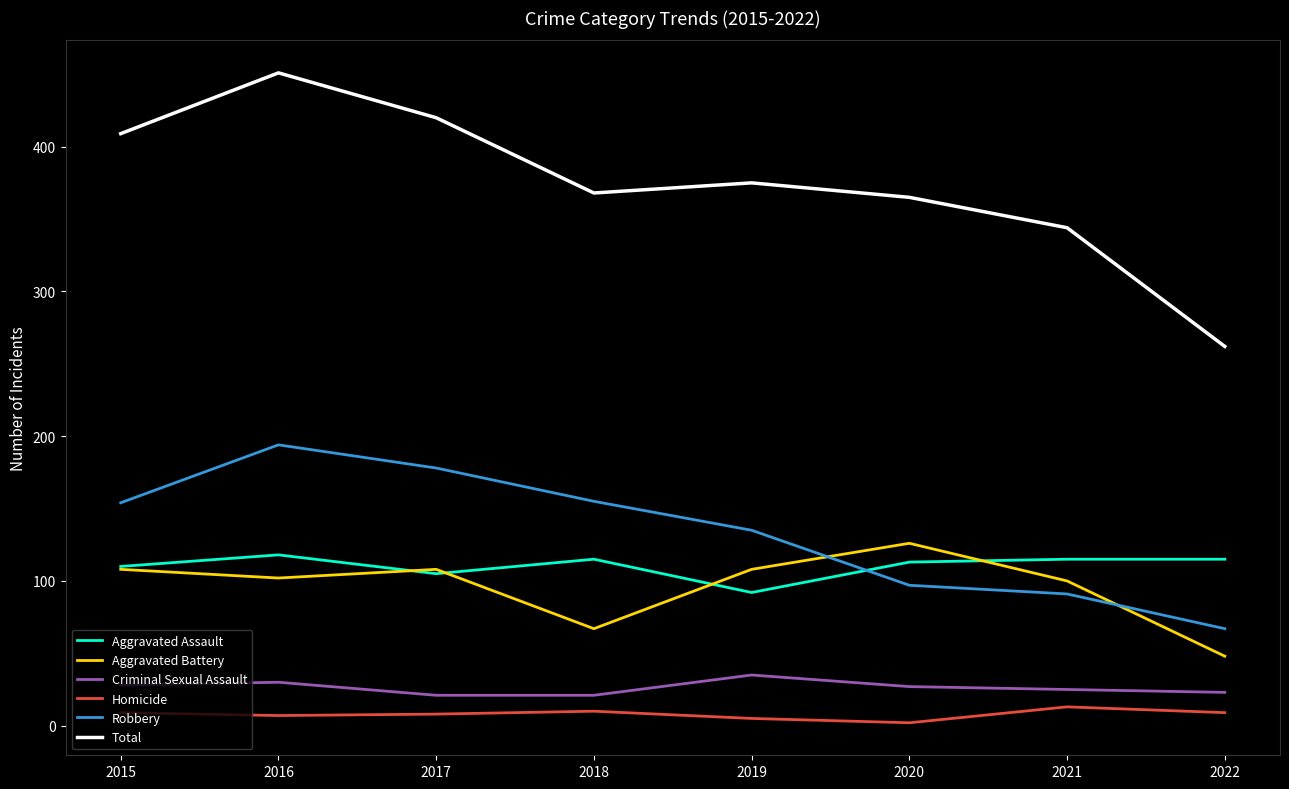

Does the chart display data point markers on the line(s)?

No